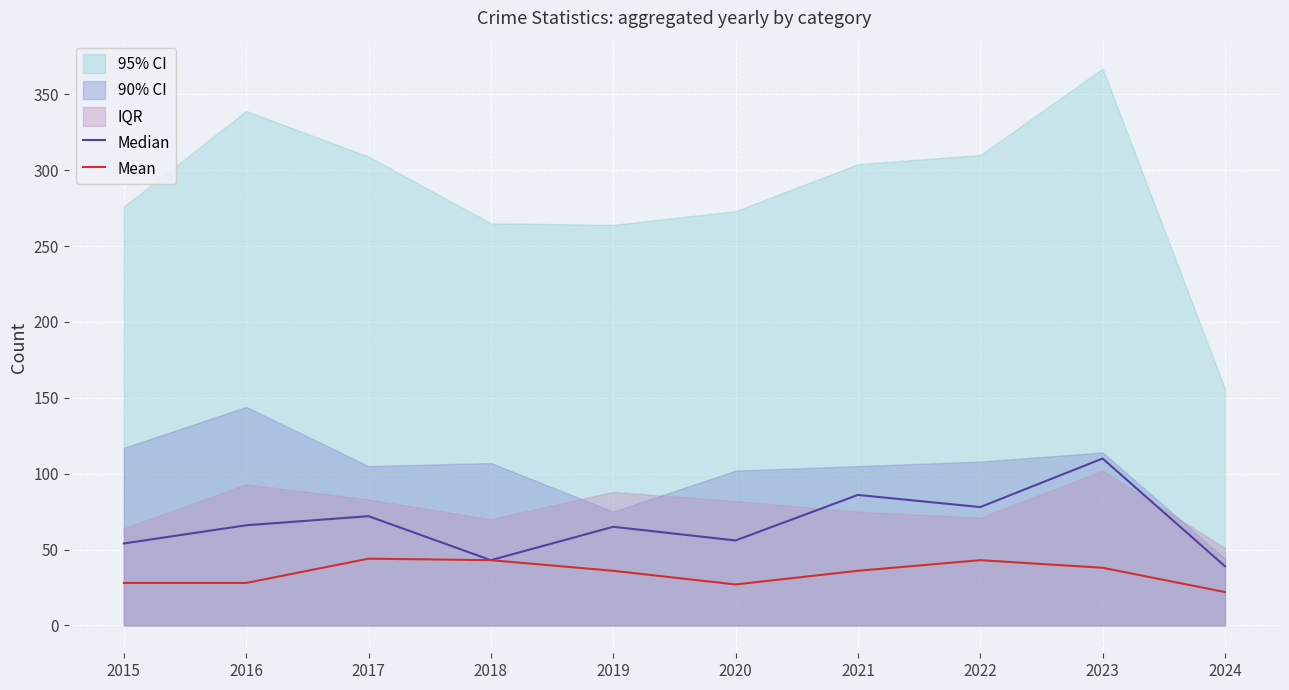

Is this an area chart (filled region under the line)?

No